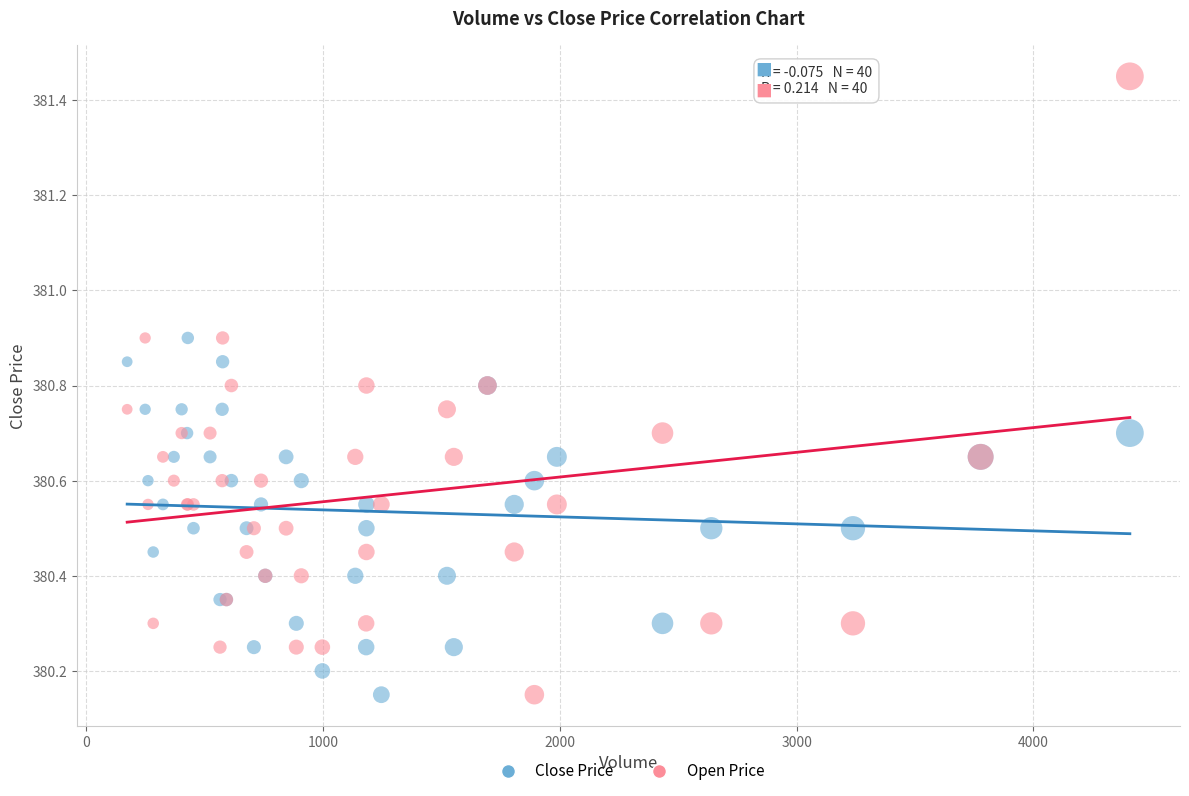

What is the X range (max minus min) for the scatter plot?

4233.0